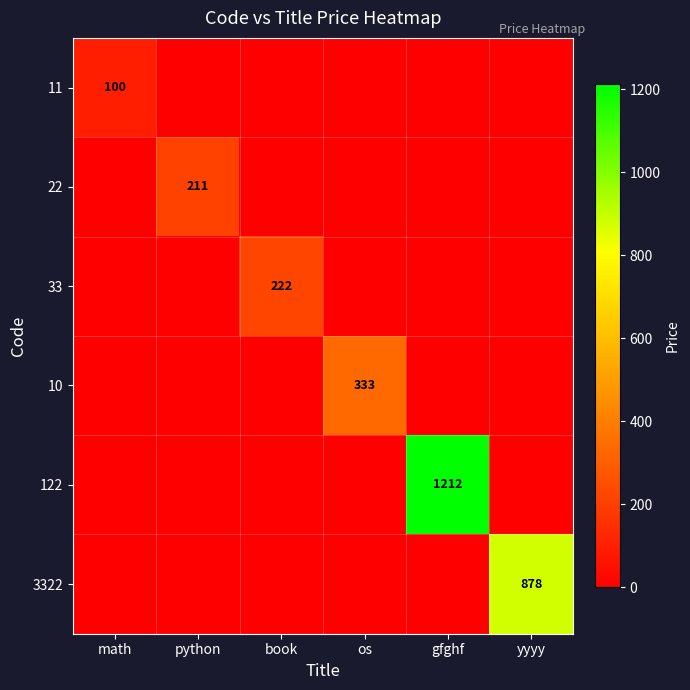

True or false: 3322 has a value of 0 at gfghf.

True